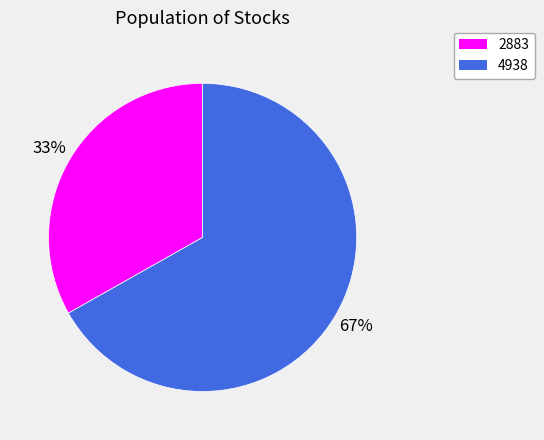

To the nearest percent, what is the combined percentage of 2883 and 4938?

100%